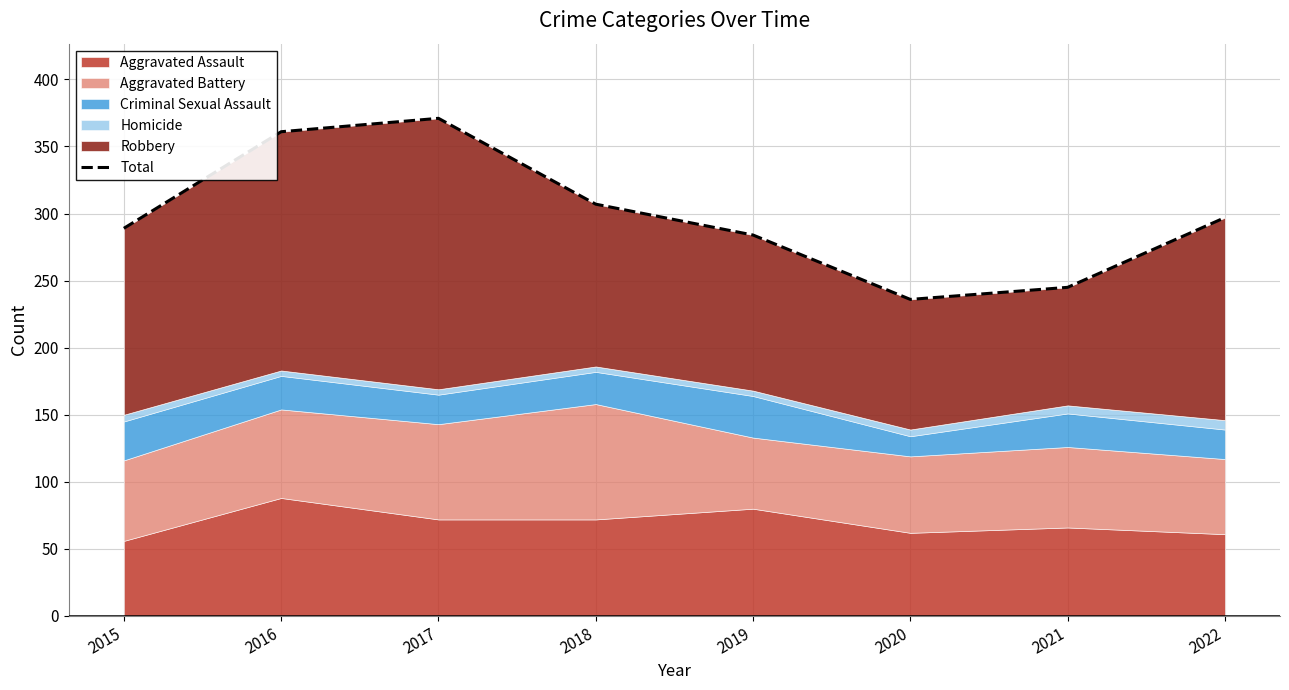

The value at 2020 is 356. True or false?

False